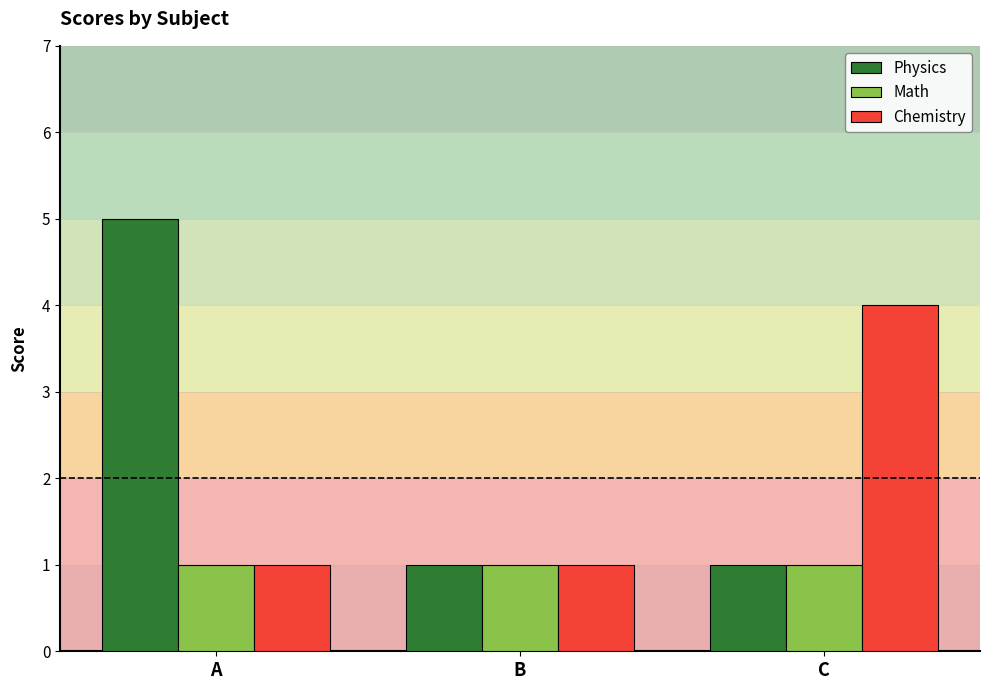

What is the value of the Chemistry bar at the 2nd from the left?

1